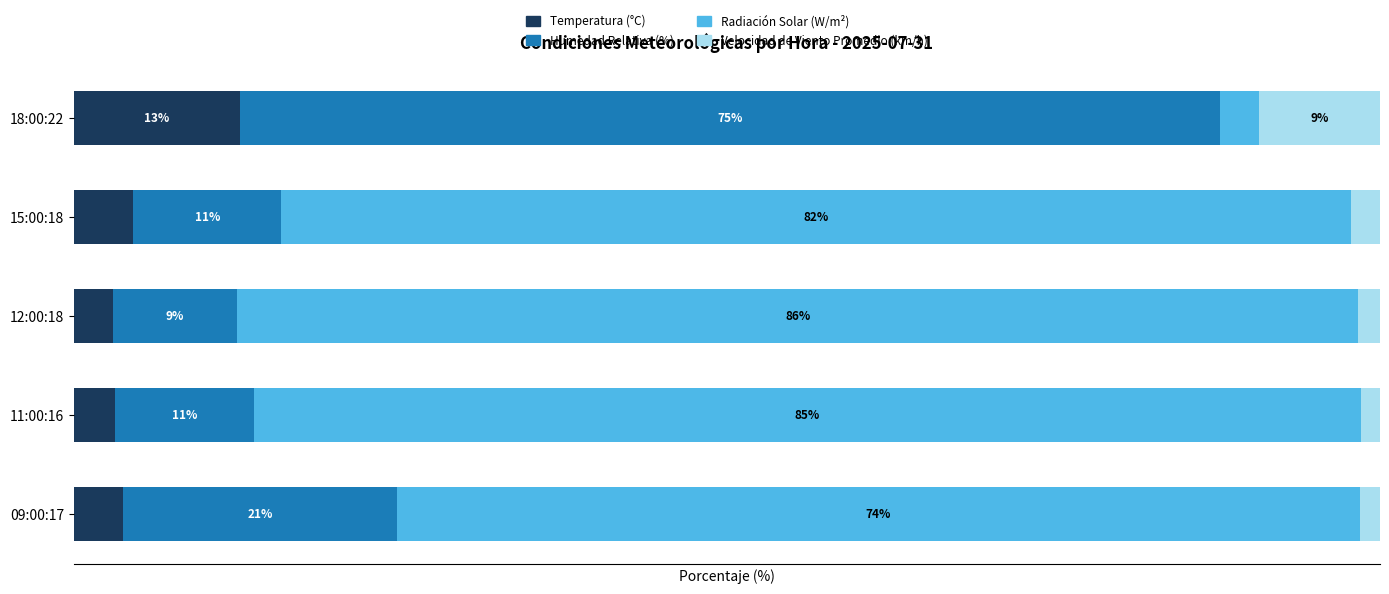

What are all the series names shown in the legend?

Temperatura (°C), Humedad Relativa (%), Radiación Solar (W/m²), Velocidad de Viento Promedio (km/h)